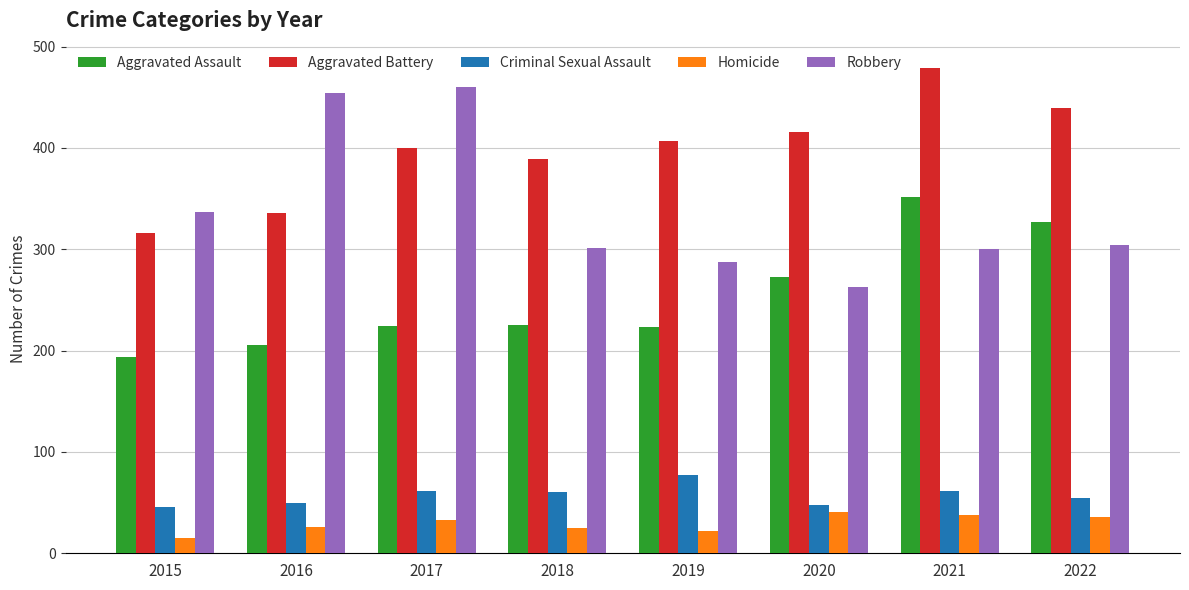

What is the difference between the highest and lowest values at 2020?

375